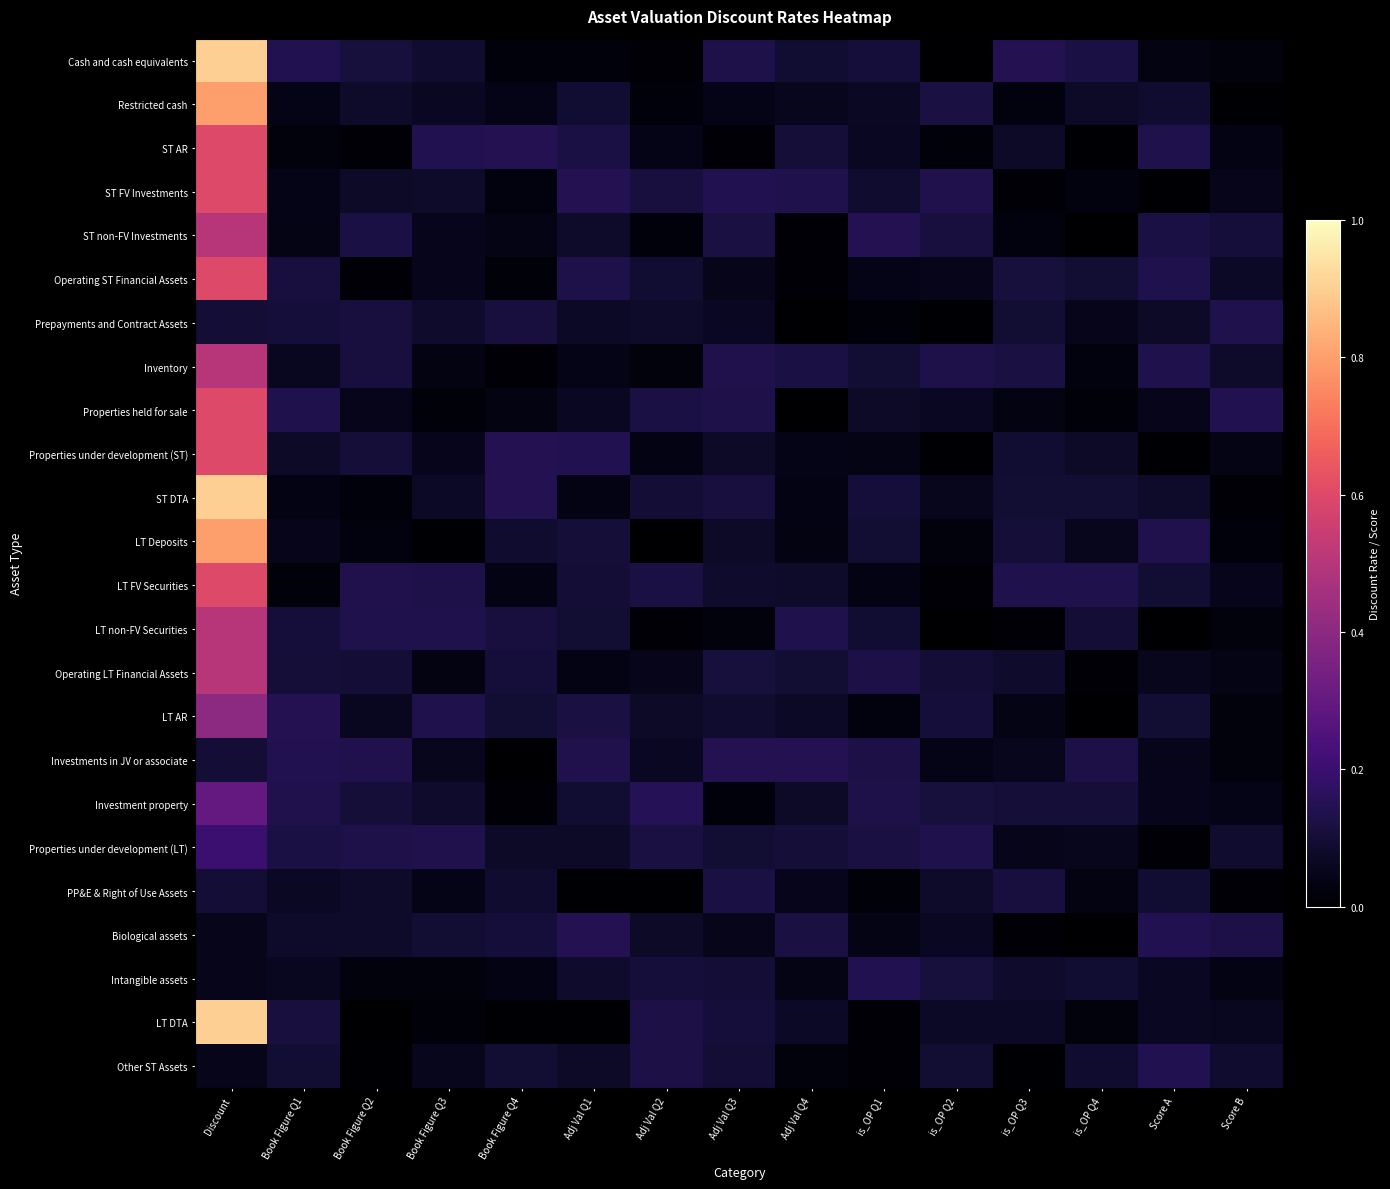

Reading left to right, extract all data points from this chart.

Cash and cash equivalents: Discount=0.9	Book Figure Q1=0.1	Book Figure Q2=0.1	Book Figure Q3=0.1	Book Figure Q4=0.0	Adj Val Q1=0.0	Adj Val Q2=0.0	Adj Val Q3=0.1	Adj Val Q4=0.1	is_OP Q1=0.1	is_OP Q2=0.0	is_OP Q3=0.1	is_OP Q4=0.1	Score A=0.0	Score B=0.0
Restricted cash: Discount=0.8	Book Figure Q1=0.0	Book Figure Q2=0.1	Book Figure Q3=0.1	Book Figure Q4=0.0	Adj Val Q1=0.1	Adj Val Q2=0.0	Adj Val Q3=0.0	Adj Val Q4=0.1	is_OP Q1=0.1	is_OP Q2=0.1	is_OP Q3=0.0	is_OP Q4=0.1	Score A=0.1	Score B=0.0
ST AR: Discount=0.6	Book Figure Q1=0.0	Book Figure Q2=0.0	Book Figure Q3=0.1	Book Figure Q4=0.1	Adj Val Q1=0.1	Adj Val Q2=0.0	Adj Val Q3=0.0	Adj Val Q4=0.1	is_OP Q1=0.1	is_OP Q2=0.0	is_OP Q3=0.1	is_OP Q4=0.0	Score A=0.1	Score B=0.0
ST FV Investments: Discount=0.6	Book Figure Q1=0.0	Book Figure Q2=0.1	Book Figure Q3=0.1	Book Figure Q4=0.0	Adj Val Q1=0.1	Adj Val Q2=0.1	Adj Val Q3=0.1	Adj Val Q4=0.1	is_OP Q1=0.1	is_OP Q2=0.1	is_OP Q3=0.0	is_OP Q4=0.0	Score A=0.0	Score B=0.0
ST non-FV Investments: Discount=0.5	Book Figure Q1=0.0	Book Figure Q2=0.1	Book Figure Q3=0.1	Book Figure Q4=0.0	Adj Val Q1=0.1	Adj Val Q2=0.0	Adj Val Q3=0.1	Adj Val Q4=0.0	is_OP Q1=0.1	is_OP Q2=0.1	is_OP Q3=0.0	is_OP Q4=0.0	Score A=0.1	Score B=0.1
Operating ST Financial Assets: Discount=0.6	Book Figure Q1=0.1	Book Figure Q2=0.0	Book Figure Q3=0.1	Book Figure Q4=0.0	Adj Val Q1=0.1	Adj Val Q2=0.1	Adj Val Q3=0.0	Adj Val Q4=0.0	is_OP Q1=0.0	is_OP Q2=0.0	is_OP Q3=0.1	is_OP Q4=0.1	Score A=0.1	Score B=0.1
Prepayments and Contract Assets: Discount=0.1	Book Figure Q1=0.1	Book Figure Q2=0.1	Book Figure Q3=0.1	Book Figure Q4=0.1	Adj Val Q1=0.1	Adj Val Q2=0.1	Adj Val Q3=0.1	Adj Val Q4=0.0	is_OP Q1=0.0	is_OP Q2=0.0	is_OP Q3=0.1	is_OP Q4=0.0	Score A=0.1	Score B=0.1
Inventory: Discount=0.5	Book Figure Q1=0.1	Book Figure Q2=0.1	Book Figure Q3=0.0	Book Figure Q4=0.0	Adj Val Q1=0.0	Adj Val Q2=0.0	Adj Val Q3=0.1	Adj Val Q4=0.1	is_OP Q1=0.1	is_OP Q2=0.1	is_OP Q3=0.1	is_OP Q4=0.0	Score A=0.1	Score B=0.1
Properties held for sale: Discount=0.6	Book Figure Q1=0.1	Book Figure Q2=0.0	Book Figure Q3=0.0	Book Figure Q4=0.0	Adj Val Q1=0.1	Adj Val Q2=0.1	Adj Val Q3=0.1	Adj Val Q4=0.0	is_OP Q1=0.1	is_OP Q2=0.1	is_OP Q3=0.0	is_OP Q4=0.0	Score A=0.1	Score B=0.1
Properties under development (ST): Discount=0.6	Book Figure Q1=0.1	Book Figure Q2=0.1	Book Figure Q3=0.1	Book Figure Q4=0.1	Adj Val Q1=0.1	Adj Val Q2=0.0	Adj Val Q3=0.1	Adj Val Q4=0.0	is_OP Q1=0.0	is_OP Q2=0.0	is_OP Q3=0.1	is_OP Q4=0.1	Score A=0.0	Score B=0.0
ST DTA: Discount=0.9	Book Figure Q1=0.0	Book Figure Q2=0.0	Book Figure Q3=0.1	Book Figure Q4=0.1	Adj Val Q1=0.0	Adj Val Q2=0.1	Adj Val Q3=0.1	Adj Val Q4=0.0	is_OP Q1=0.1	is_OP Q2=0.1	is_OP Q3=0.1	is_OP Q4=0.1	Score A=0.1	Score B=0.0
LT Deposits: Discount=0.8	Book Figure Q1=0.0	Book Figure Q2=0.0	Book Figure Q3=0.0	Book Figure Q4=0.1	Adj Val Q1=0.1	Adj Val Q2=0.0	Adj Val Q3=0.1	Adj Val Q4=0.0	is_OP Q1=0.1	is_OP Q2=0.0	is_OP Q3=0.1	is_OP Q4=0.1	Score A=0.1	Score B=0.0
LT FV Securities: Discount=0.6	Book Figure Q1=0.0	Book Figure Q2=0.1	Book Figure Q3=0.1	Book Figure Q4=0.0	Adj Val Q1=0.1	Adj Val Q2=0.1	Adj Val Q3=0.1	Adj Val Q4=0.1	is_OP Q1=0.0	is_OP Q2=0.0	is_OP Q3=0.1	is_OP Q4=0.1	Score A=0.1	Score B=0.1
LT non-FV Securities: Discount=0.5	Book Figure Q1=0.1	Book Figure Q2=0.1	Book Figure Q3=0.1	Book Figure Q4=0.1	Adj Val Q1=0.1	Adj Val Q2=0.0	Adj Val Q3=0.0	Adj Val Q4=0.1	is_OP Q1=0.1	is_OP Q2=0.0	is_OP Q3=0.0	is_OP Q4=0.1	Score A=0.0	Score B=0.0
Operating LT Financial Assets: Discount=0.5	Book Figure Q1=0.1	Book Figure Q2=0.1	Book Figure Q3=0.0	Book Figure Q4=0.1	Adj Val Q1=0.0	Adj Val Q2=0.0	Adj Val Q3=0.1	Adj Val Q4=0.1	is_OP Q1=0.1	is_OP Q2=0.1	is_OP Q3=0.1	is_OP Q4=0.0	Score A=0.1	Score B=0.0
LT AR: Discount=0.4	Book Figure Q1=0.1	Book Figure Q2=0.1	Book Figure Q3=0.1	Book Figure Q4=0.1	Adj Val Q1=0.1	Adj Val Q2=0.1	Adj Val Q3=0.1	Adj Val Q4=0.1	is_OP Q1=0.0	is_OP Q2=0.1	is_OP Q3=0.0	is_OP Q4=0.0	Score A=0.1	Score B=0.0
Investments in JV or associate: Discount=0.1	Book Figure Q1=0.1	Book Figure Q2=0.1	Book Figure Q3=0.1	Book Figure Q4=0.0	Adj Val Q1=0.1	Adj Val Q2=0.1	Adj Val Q3=0.1	Adj Val Q4=0.1	is_OP Q1=0.1	is_OP Q2=0.0	is_OP Q3=0.1	is_OP Q4=0.1	Score A=0.0	Score B=0.0
Investment property: Discount=0.3	Book Figure Q1=0.1	Book Figure Q2=0.1	Book Figure Q3=0.1	Book Figure Q4=0.0	Adj Val Q1=0.1	Adj Val Q2=0.1	Adj Val Q3=0.0	Adj Val Q4=0.1	is_OP Q1=0.1	is_OP Q2=0.1	is_OP Q3=0.1	is_OP Q4=0.1	Score A=0.1	Score B=0.0
Properties under development (LT): Discount=0.2	Book Figure Q1=0.1	Book Figure Q2=0.1	Book Figure Q3=0.1	Book Figure Q4=0.1	Adj Val Q1=0.1	Adj Val Q2=0.1	Adj Val Q3=0.1	Adj Val Q4=0.1	is_OP Q1=0.1	is_OP Q2=0.1	is_OP Q3=0.1	is_OP Q4=0.1	Score A=0.0	Score B=0.1
PP&E & Right of Use Assets: Discount=0.1	Book Figure Q1=0.1	Book Figure Q2=0.1	Book Figure Q3=0.0	Book Figure Q4=0.1	Adj Val Q1=0.0	Adj Val Q2=0.0	Adj Val Q3=0.1	Adj Val Q4=0.1	is_OP Q1=0.0	is_OP Q2=0.1	is_OP Q3=0.1	is_OP Q4=0.0	Score A=0.1	Score B=0.0
Biological assets: Discount=0.1	Book Figure Q1=0.1	Book Figure Q2=0.1	Book Figure Q3=0.1	Book Figure Q4=0.1	Adj Val Q1=0.1	Adj Val Q2=0.1	Adj Val Q3=0.0	Adj Val Q4=0.1	is_OP Q1=0.0	is_OP Q2=0.1	is_OP Q3=0.0	is_OP Q4=0.0	Score A=0.1	Score B=0.1
Intangible assets: Discount=0.1	Book Figure Q1=0.1	Book Figure Q2=0.0	Book Figure Q3=0.0	Book Figure Q4=0.0	Adj Val Q1=0.1	Adj Val Q2=0.1	Adj Val Q3=0.1	Adj Val Q4=0.0	is_OP Q1=0.1	is_OP Q2=0.1	is_OP Q3=0.1	is_OP Q4=0.1	Score A=0.1	Score B=0.0
LT DTA: Discount=0.9	Book Figure Q1=0.1	Book Figure Q2=0.0	Book Figure Q3=0.0	Book Figure Q4=0.0	Adj Val Q1=0.0	Adj Val Q2=0.1	Adj Val Q3=0.1	Adj Val Q4=0.1	is_OP Q1=0.0	is_OP Q2=0.1	is_OP Q3=0.1	is_OP Q4=0.0	Score A=0.1	Score B=0.1
Other ST Assets: Discount=0.1	Book Figure Q1=0.1	Book Figure Q2=0.0	Book Figure Q3=0.1	Book Figure Q4=0.1	Adj Val Q1=0.1	Adj Val Q2=0.1	Adj Val Q3=0.1	Adj Val Q4=0.0	is_OP Q1=0.0	is_OP Q2=0.1	is_OP Q3=0.0	is_OP Q4=0.1	Score A=0.1	Score B=0.1